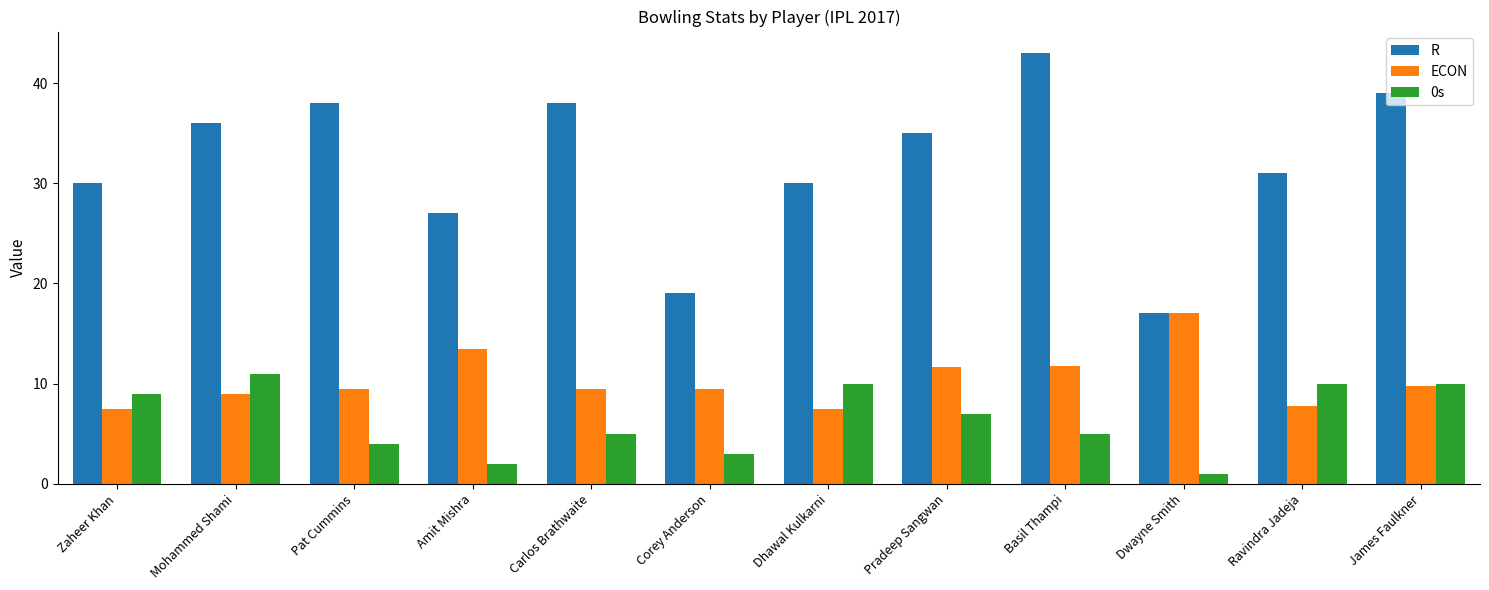

What is the label of the 4th bar from the right?

Basil Thampi